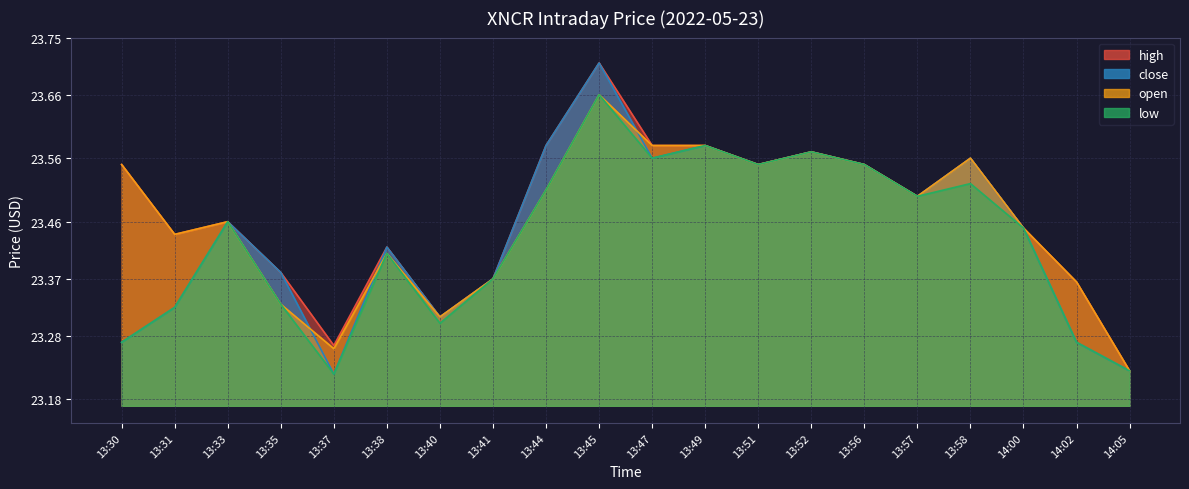

Reading right to left, extract all data points from this chart.

high: 23.2	23.4	23.4	23.6	23.5	23.6	23.6	23.6	23.6	23.6	23.7	23.6	23.4	23.3	23.4	23.3	23.4	23.5	23.4	23.6
close: 23.2	23.3	23.4	23.6	23.5	23.6	23.6	23.6	23.6	23.6	23.7	23.6	23.4	23.3	23.4	23.2	23.4	23.5	23.3	23.3
open: 23.2	23.4	23.4	23.6	23.5	23.6	23.6	23.6	23.6	23.6	23.7	23.5	23.4	23.3	23.4	23.3	23.3	23.5	23.4	23.6
low: 23.2	23.3	23.4	23.5	23.5	23.6	23.6	23.6	23.6	23.6	23.7	23.5	23.4	23.3	23.4	23.2	23.3	23.5	23.3	23.3